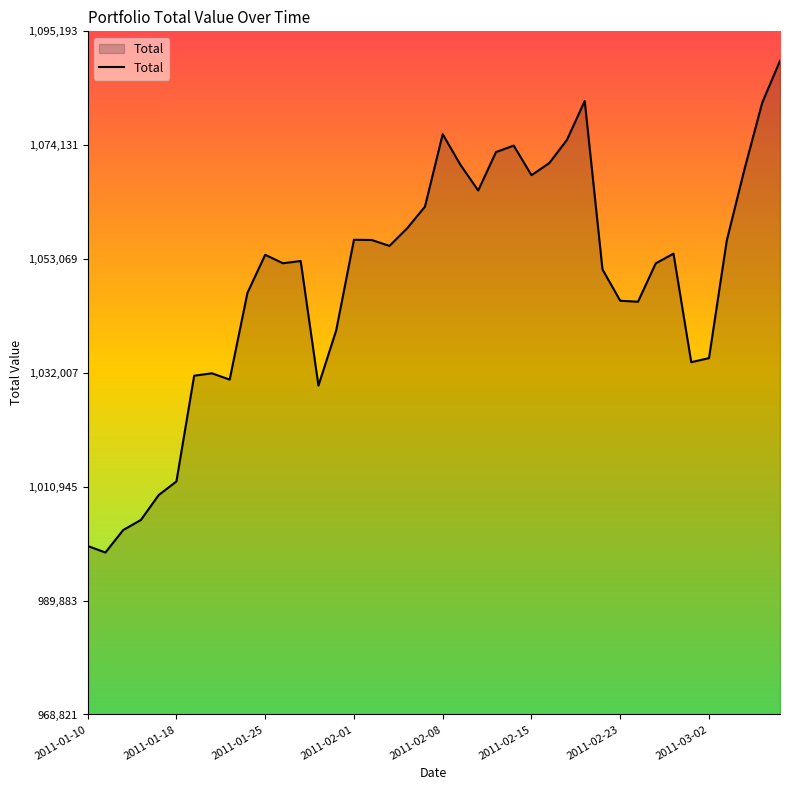

What is the difference between the maximum and minimum values?

90960